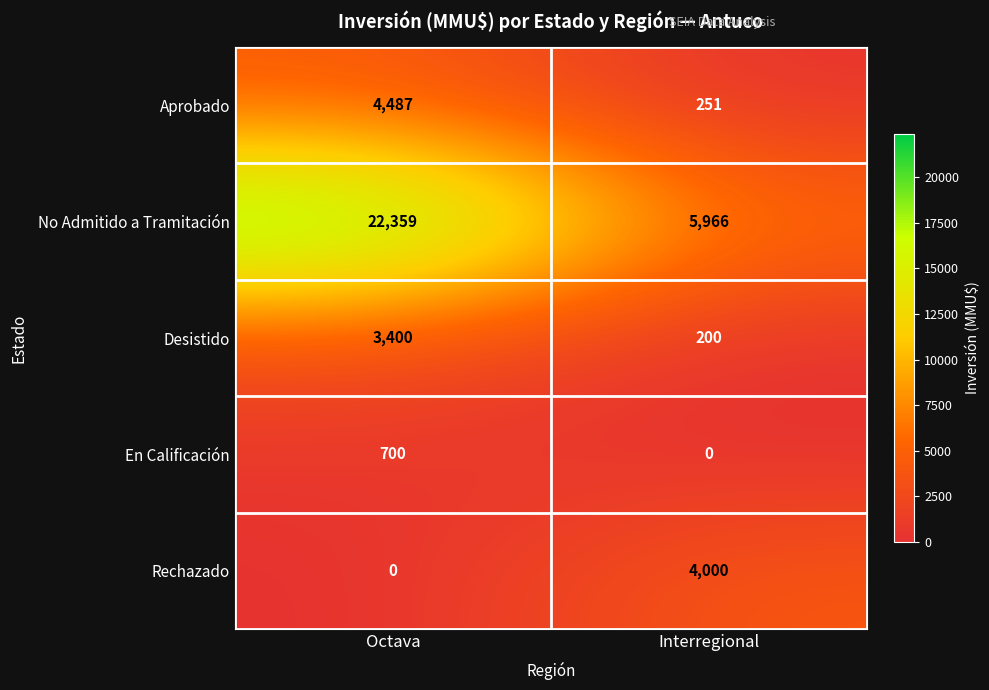

Which series has the largest range (max minus min)?

No Admitido a Tramitación